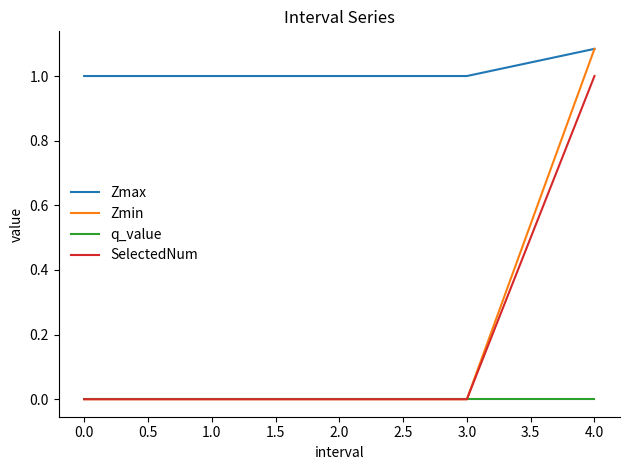

At how many categories does at least one series exceed 0?

5